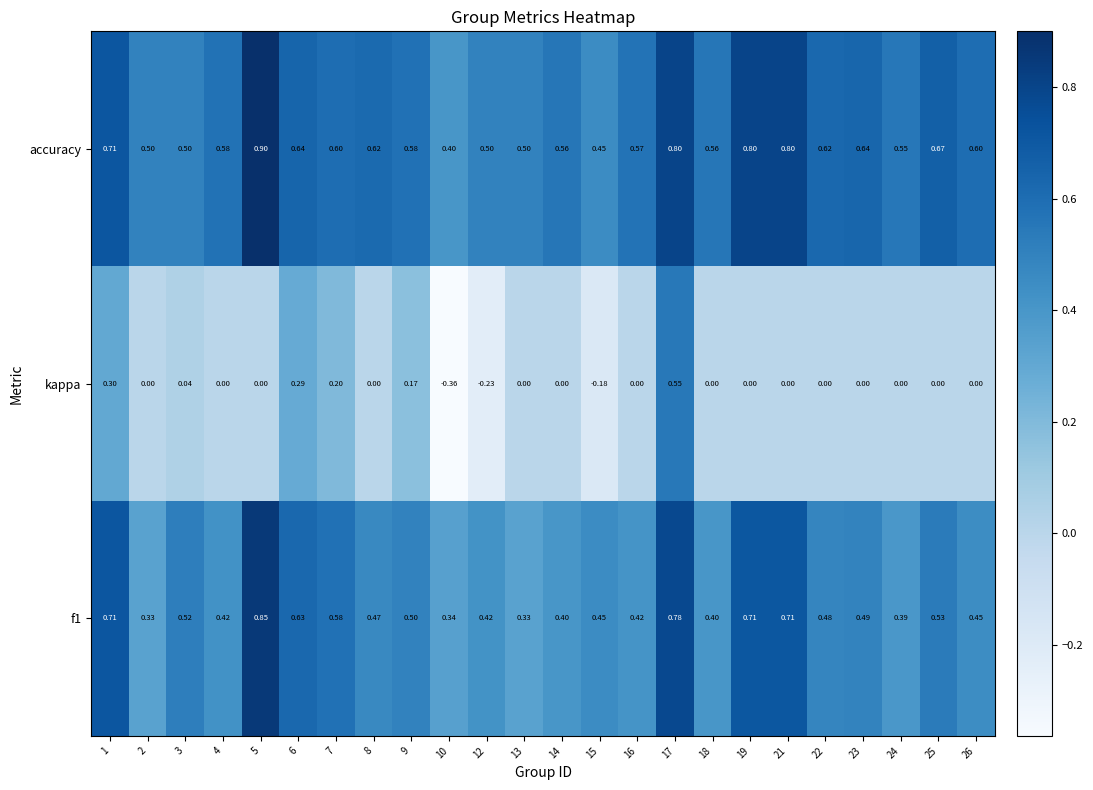

Which series has the widest spread of values?

kappa